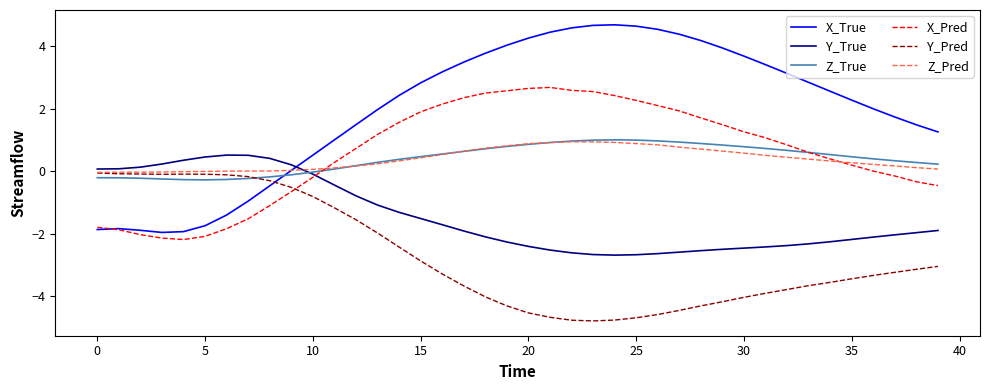

Which series has the largest total across all categories?

X_True